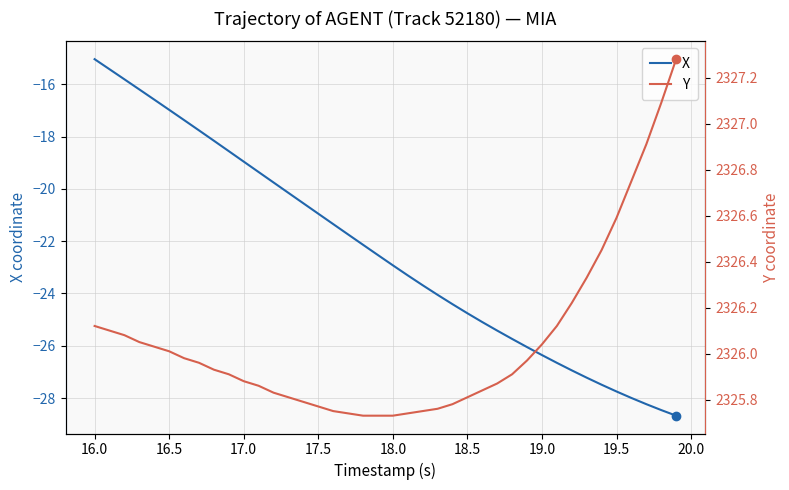

What is the minimum value for X?

-28.7